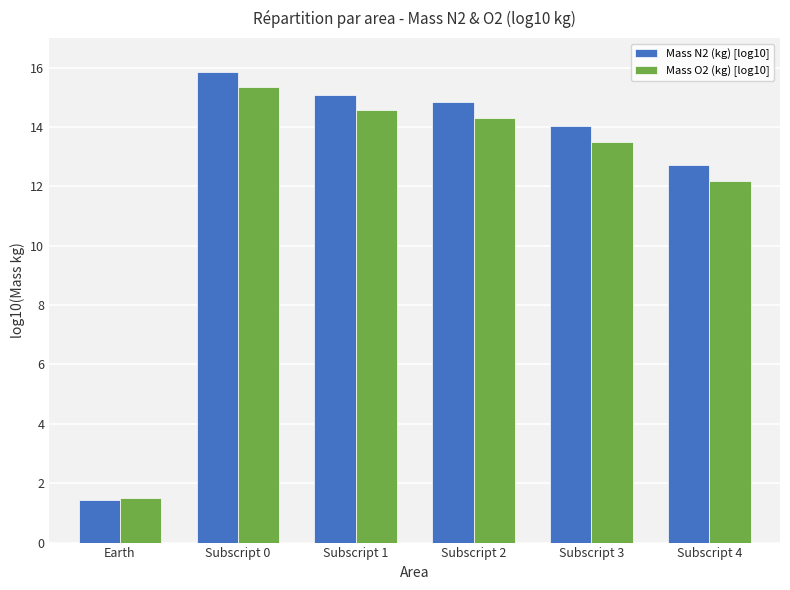

Is it true that Mass N2 (kg) [log10] equals 1.4 at Earth?

True